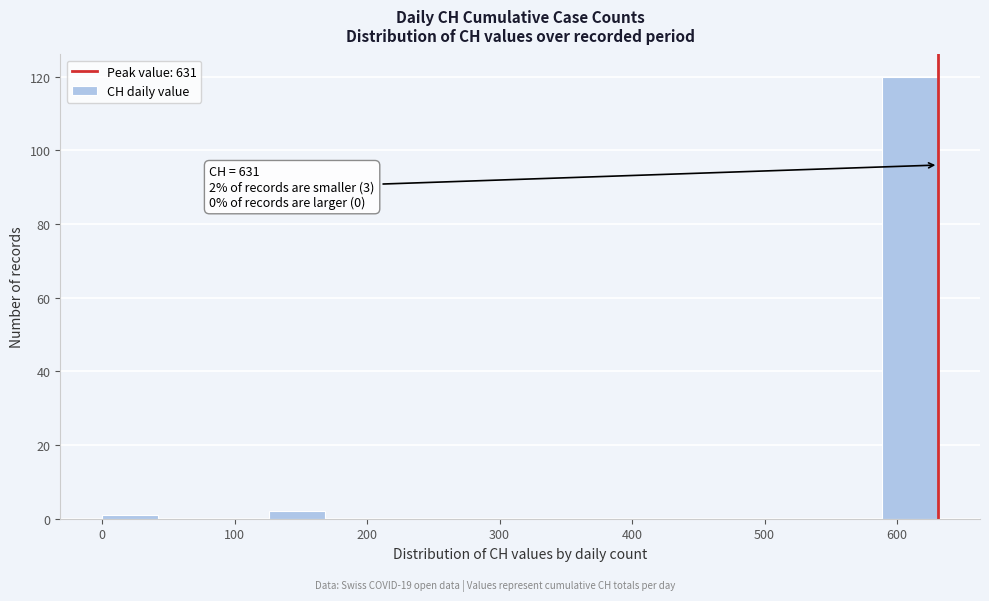

Which range on the x-axis has the tallest bar?

590 to 630